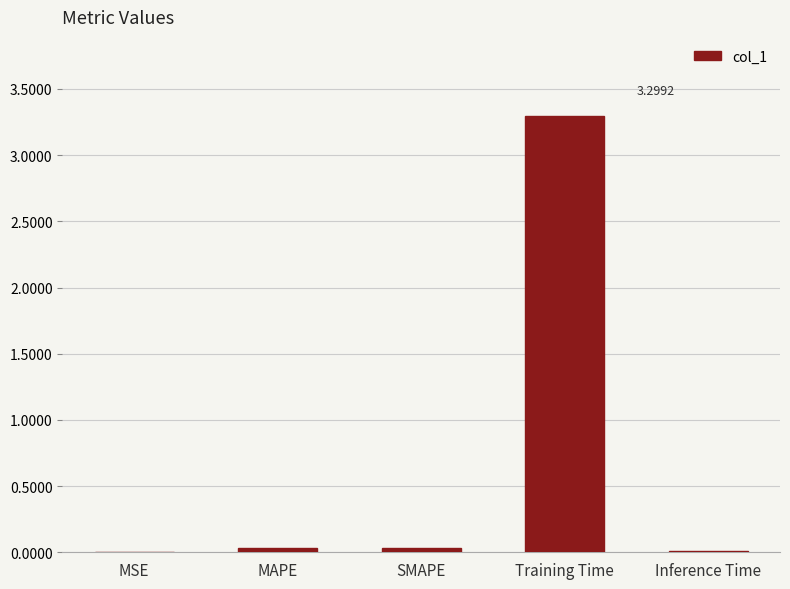

At which category does the chart reach its peak across all series?

Training Time